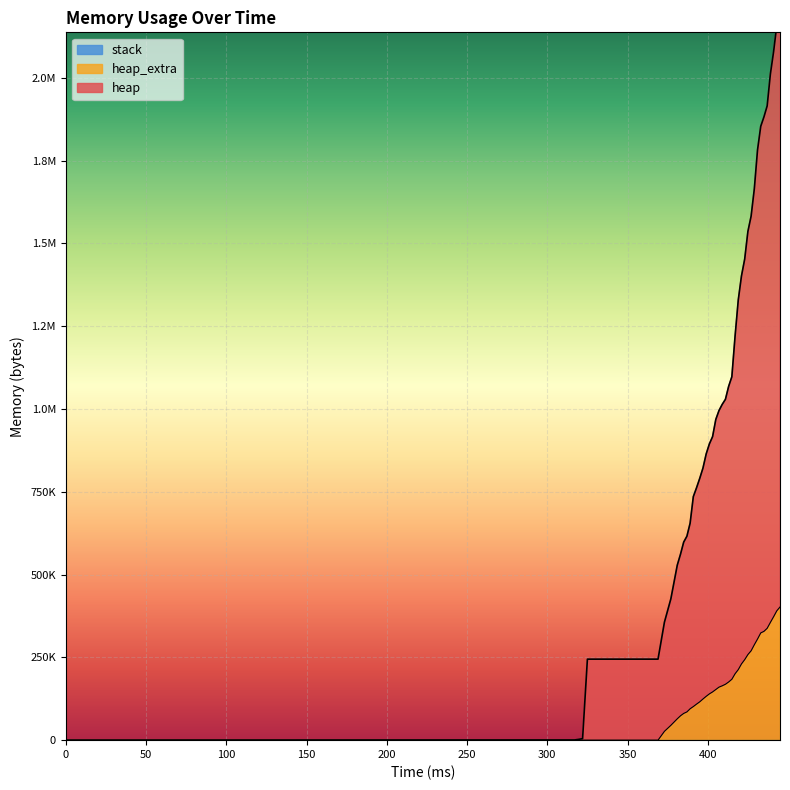

What is the value of the heap point at the 21st from the left?

995400